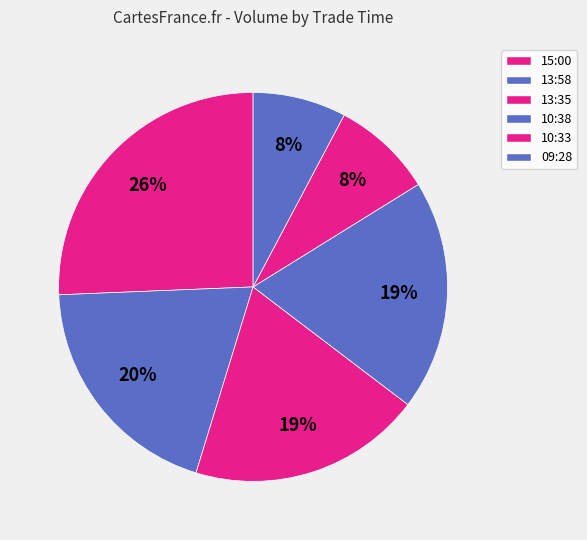

How many slices are in this pie chart?

6